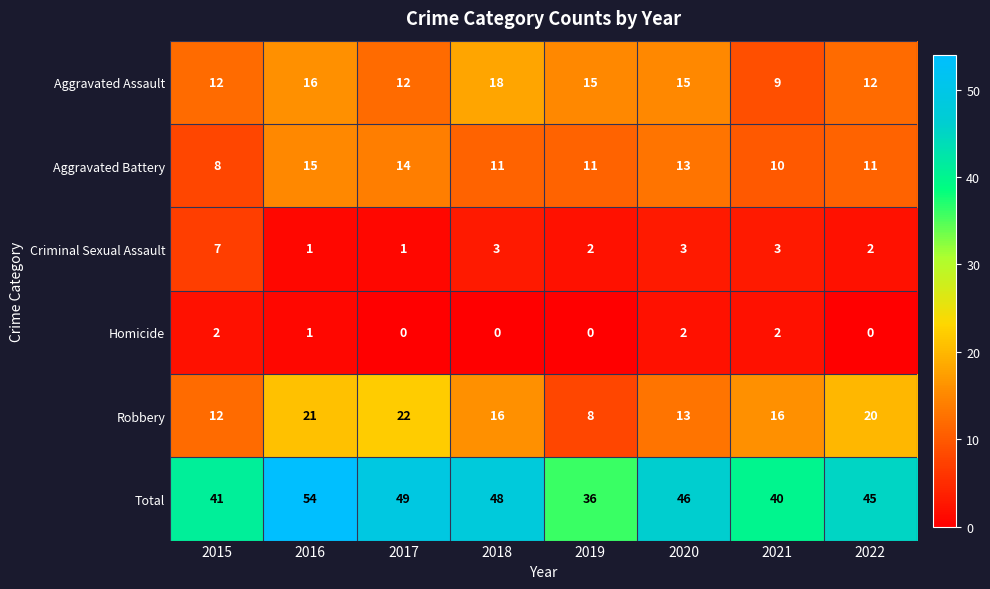

The Criminal Sexual Assault series shows 2 at 2019. True or false?

True